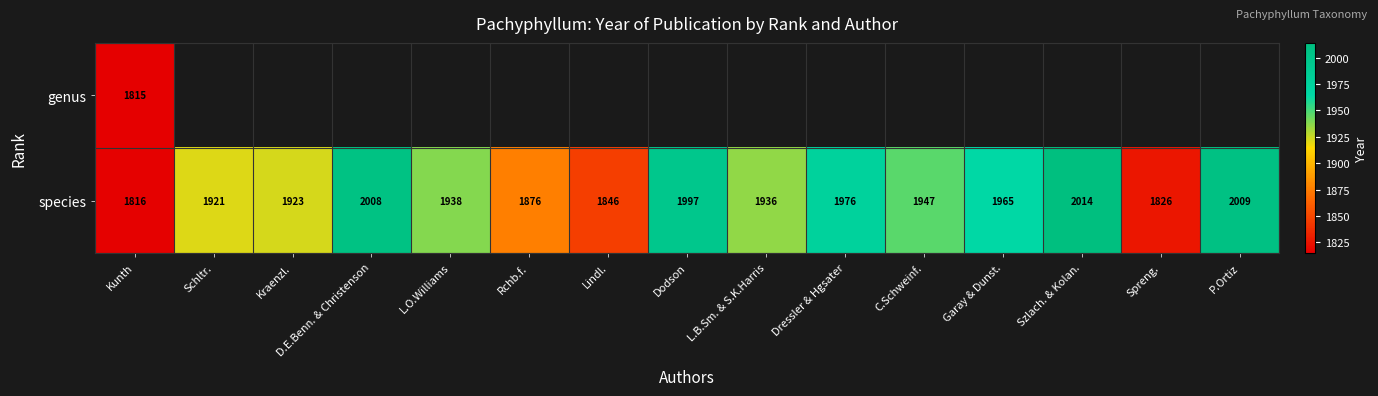

Where is species nearest to the value 1915?

Schltr.